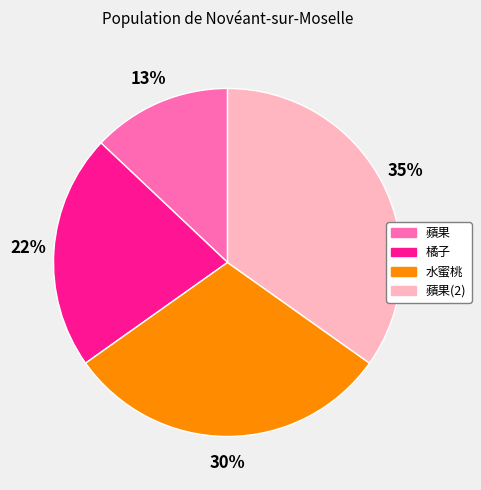

Count the number of slices in the pie.

4